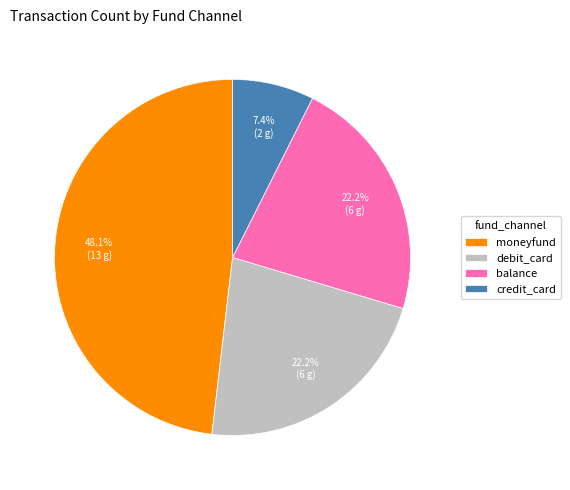

What is the ratio of the value at balance to the value at credit_card?

3.0